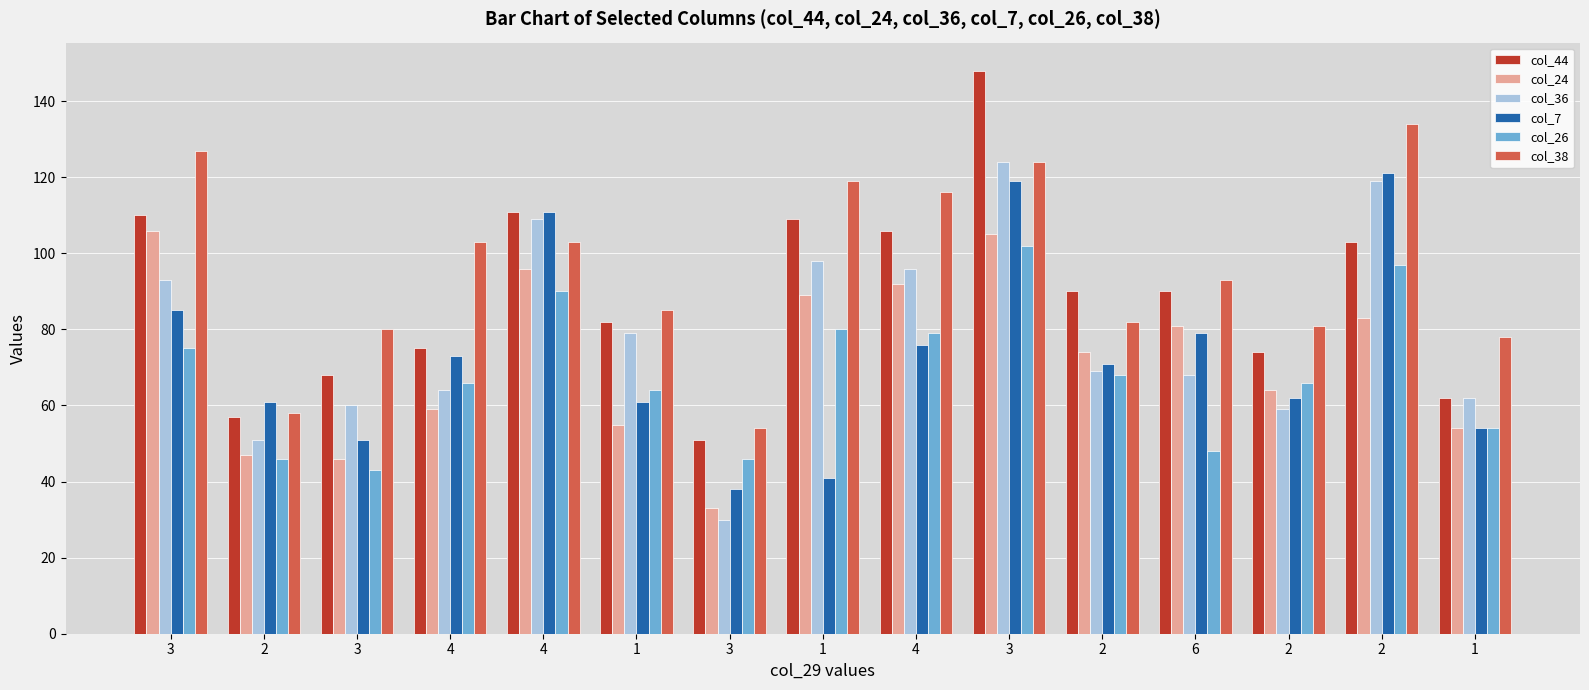

What are all the series names shown in the legend?

col_44, col_24, col_36, col_7, col_26, col_38